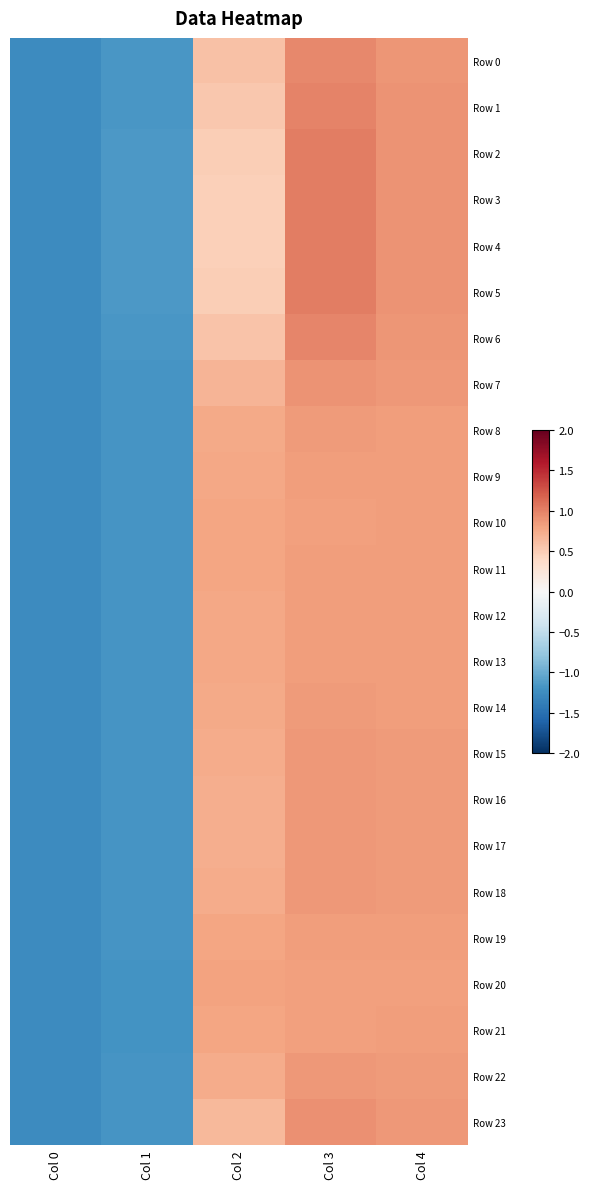

Which label corresponds to the largest value in the chart?

Col 3